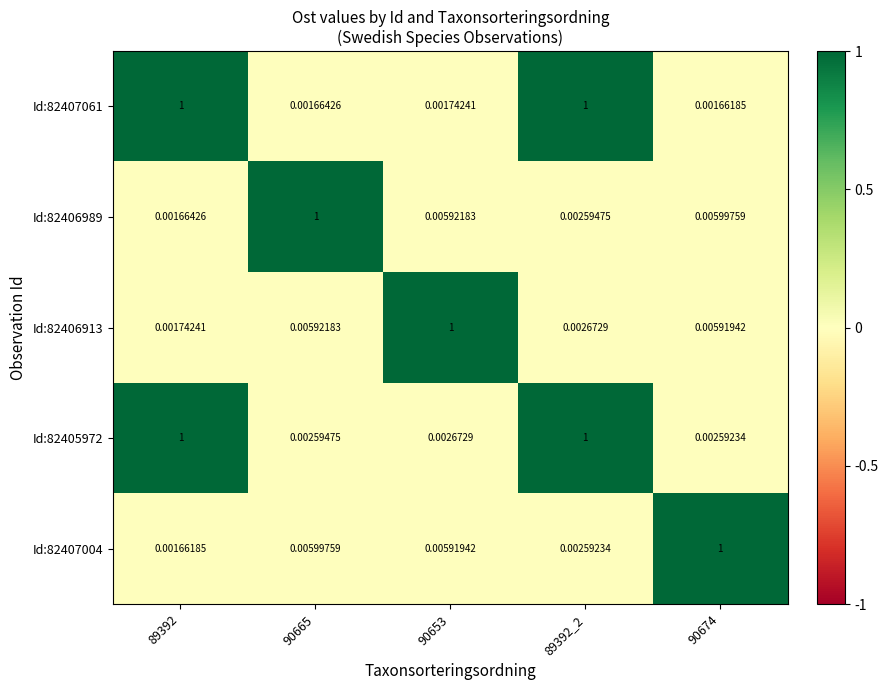

Which series has the largest total across all categories?

Id:82405972